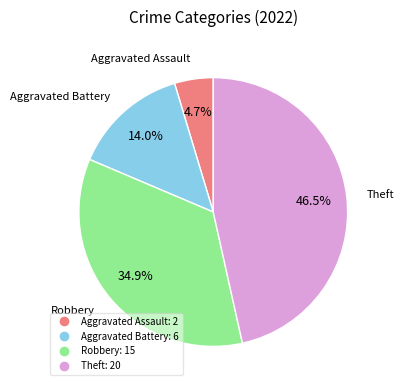

Is there a majority slice in this chart?

No